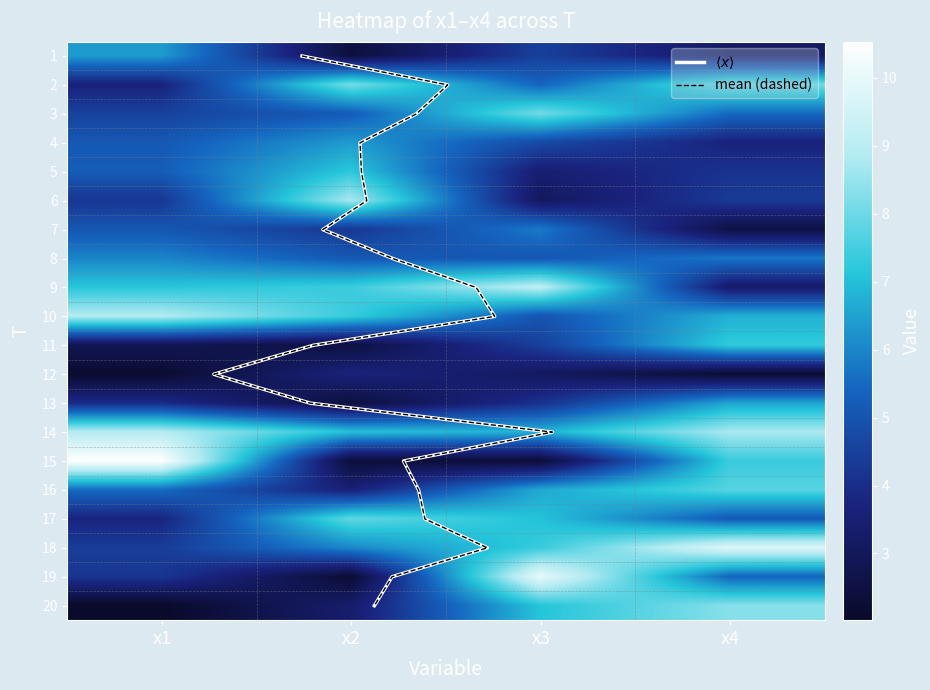

Is it true that 16 equals 2.0 at x2?

False